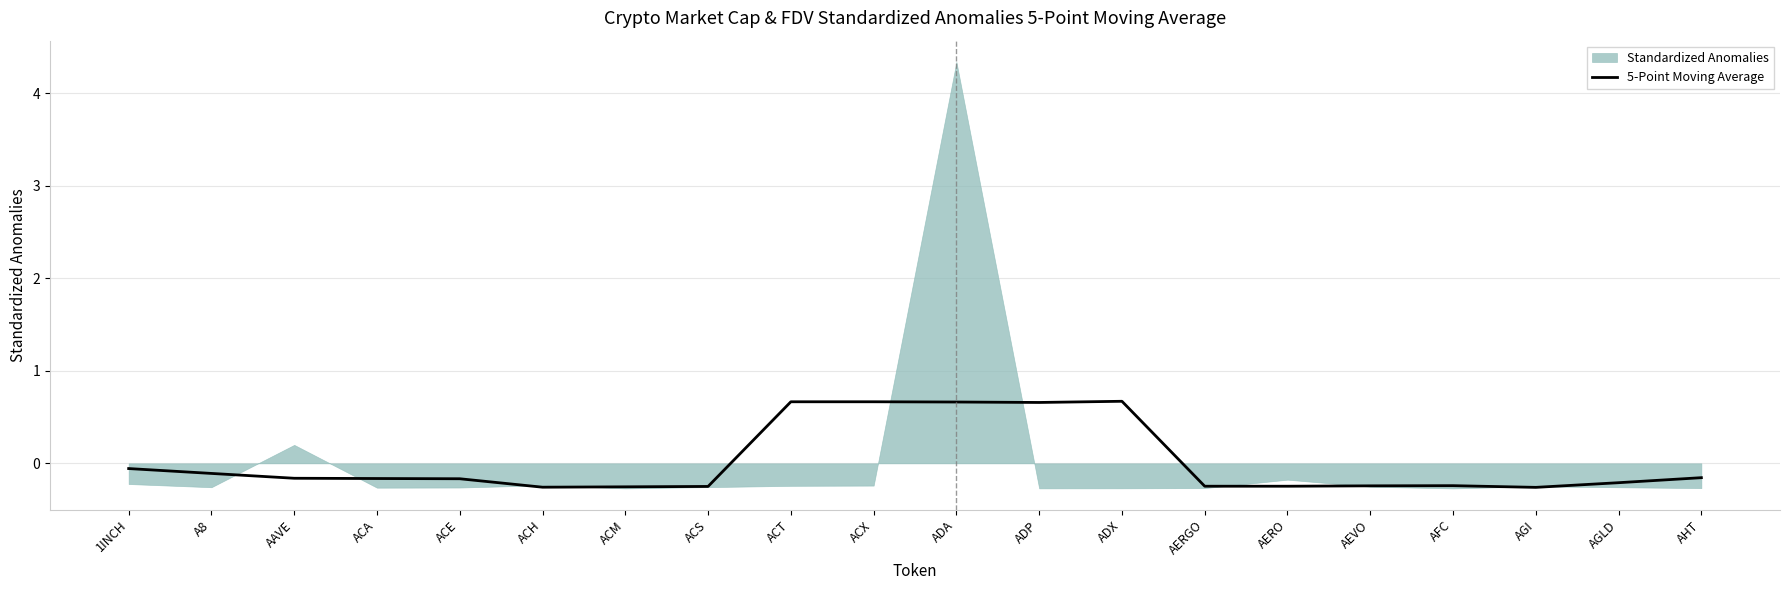

What position from the left is ACT?

9